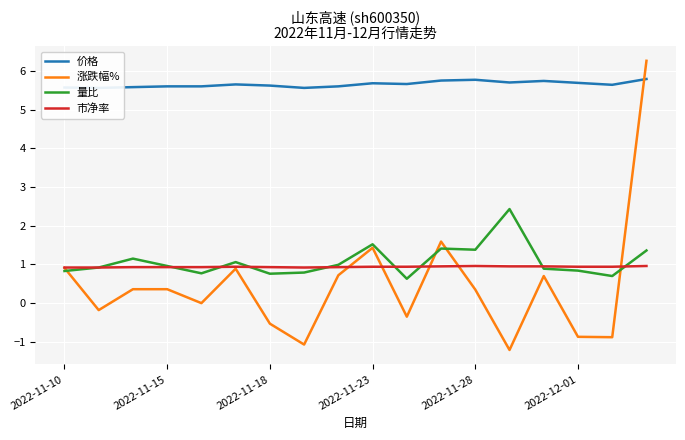

What is the maximum value for 量比?

2.4